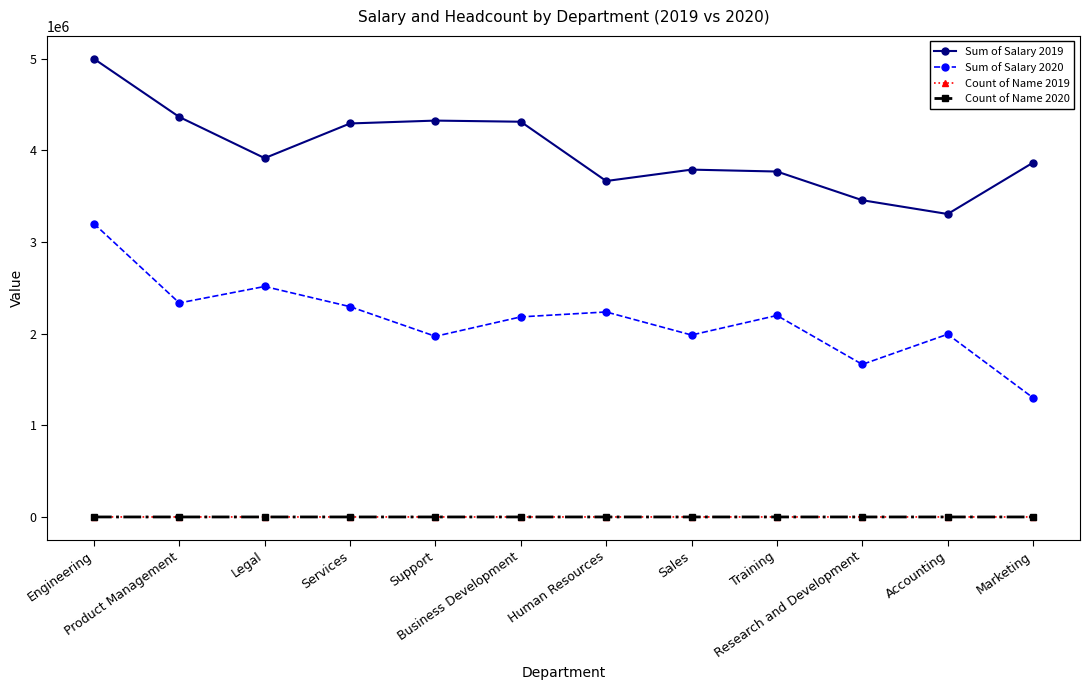

Does the chart have visible grid lines?

No